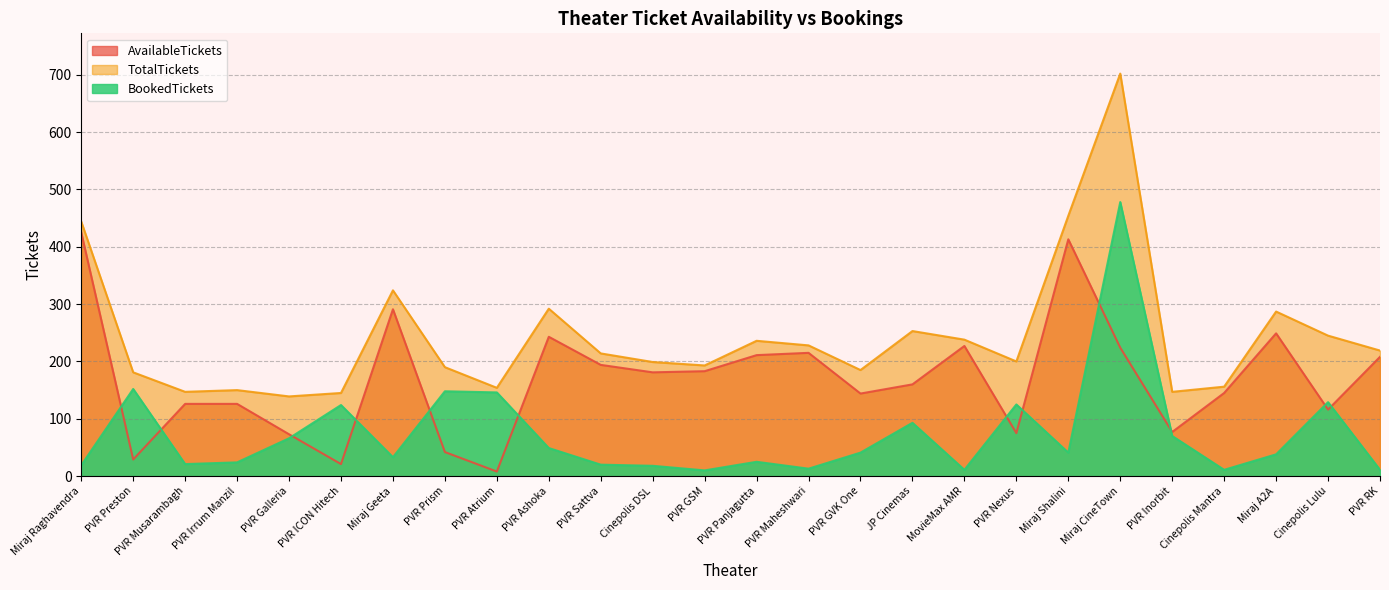

How many values in the TotalTickets series are below 214?

13